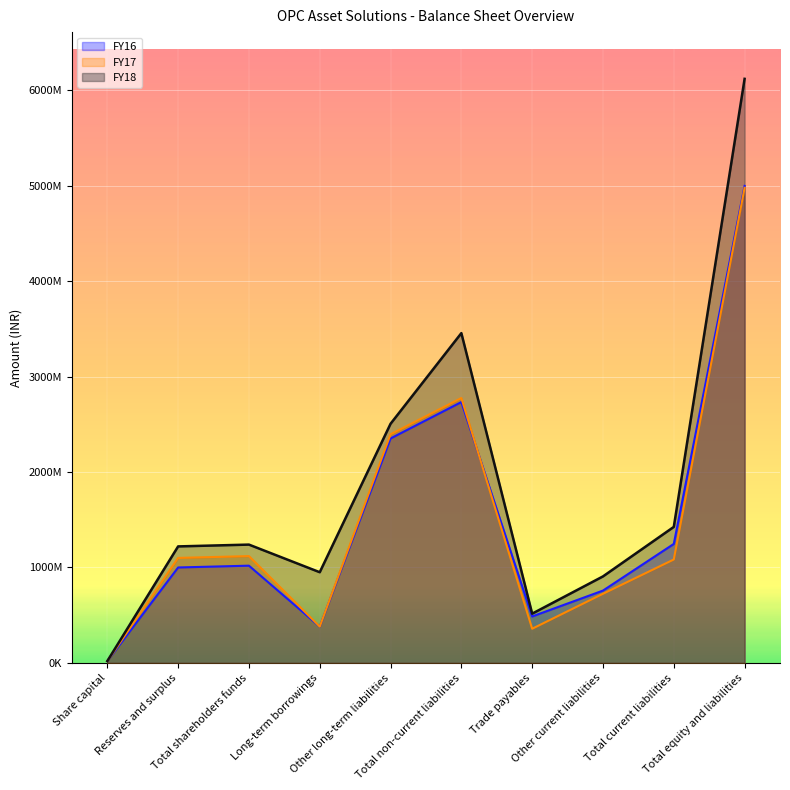

At which label does FY18 reach its peak?

Total equity and liabilities